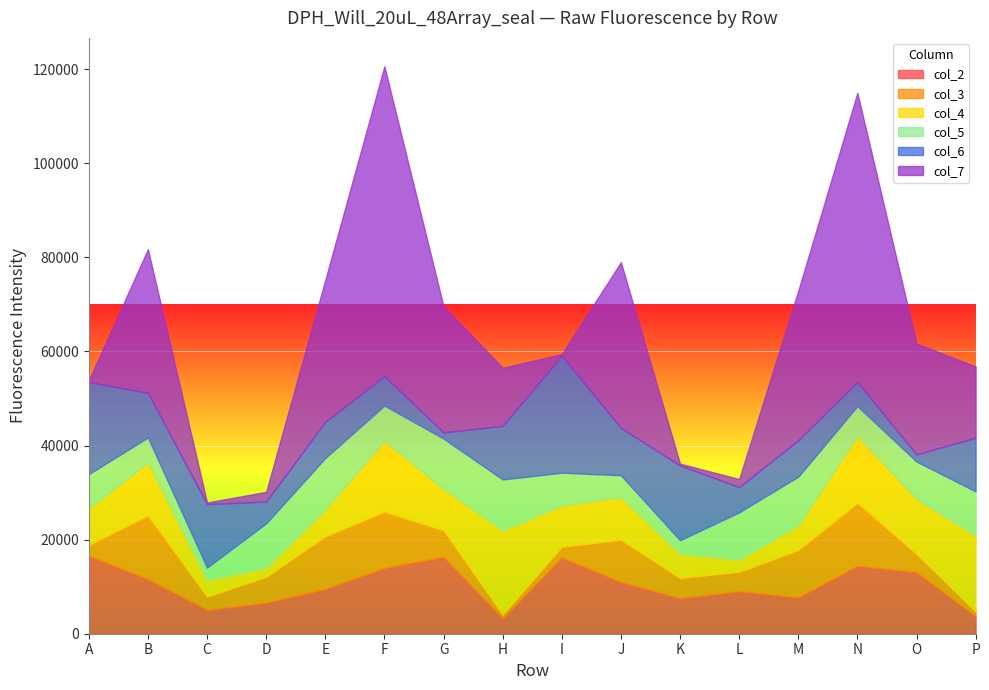

Which series has the largest total across all categories?

col_7